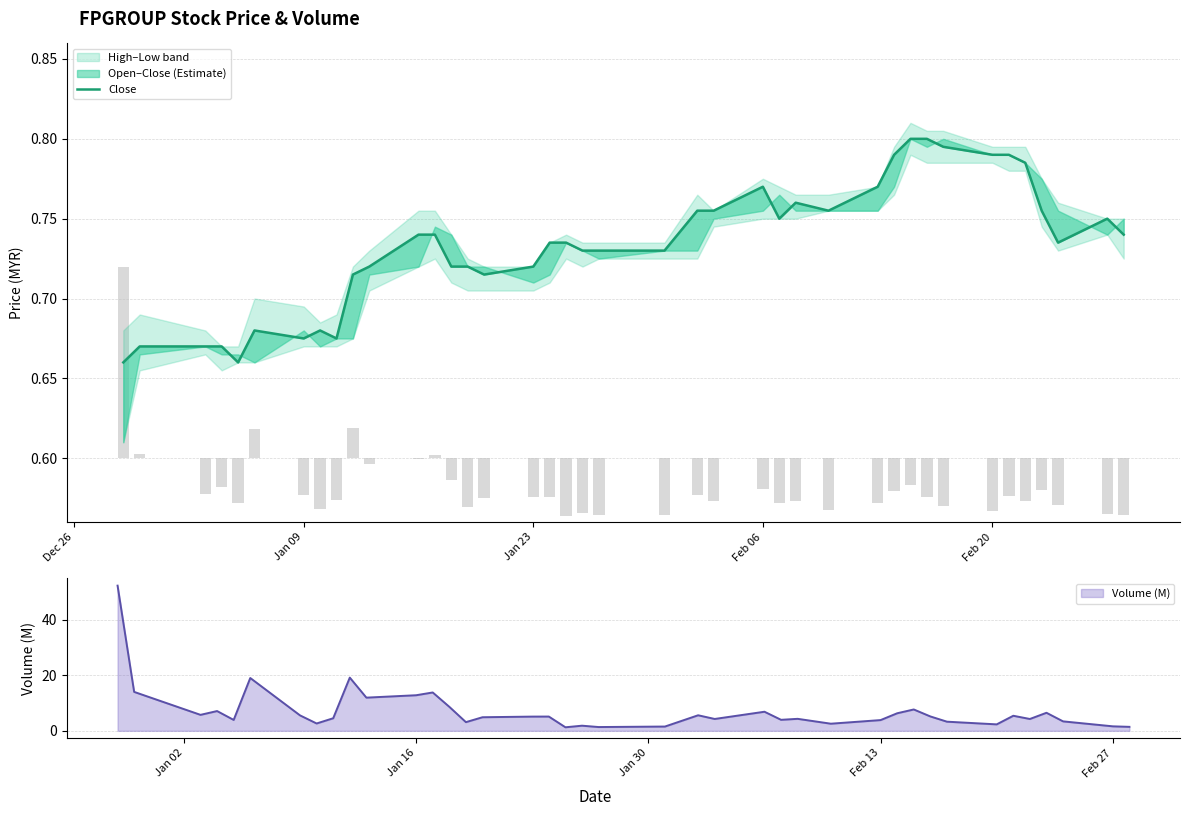

True or false: Volume (M) has a value of 20.3 at Jan 16.

False